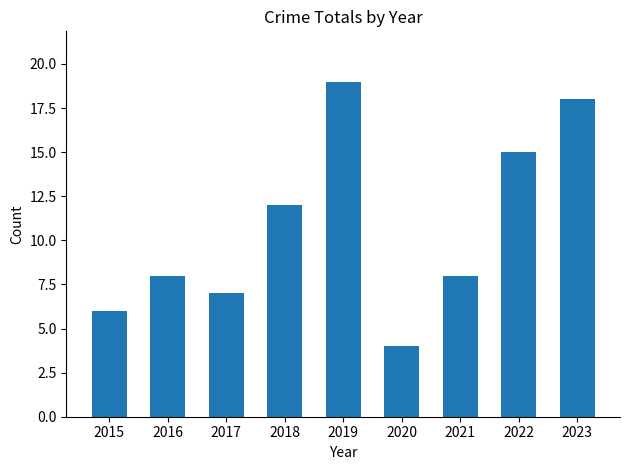

The value at 2018 is 3. True or false?

False